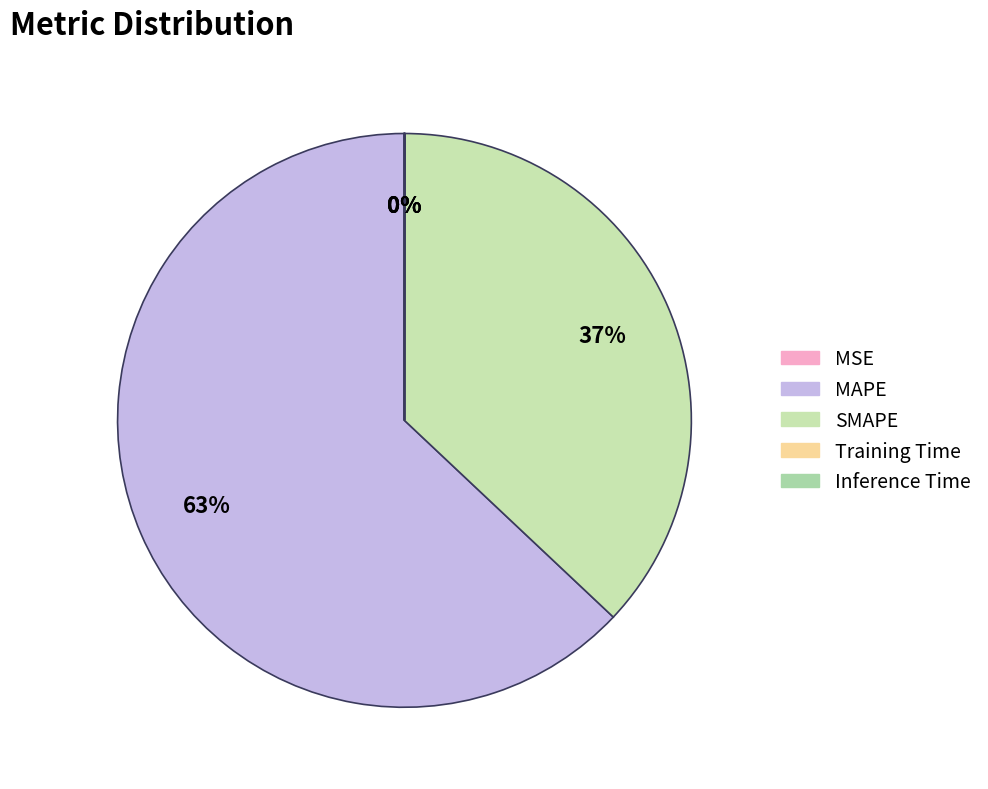

Does MAPE represent more than half of the total?

Yes